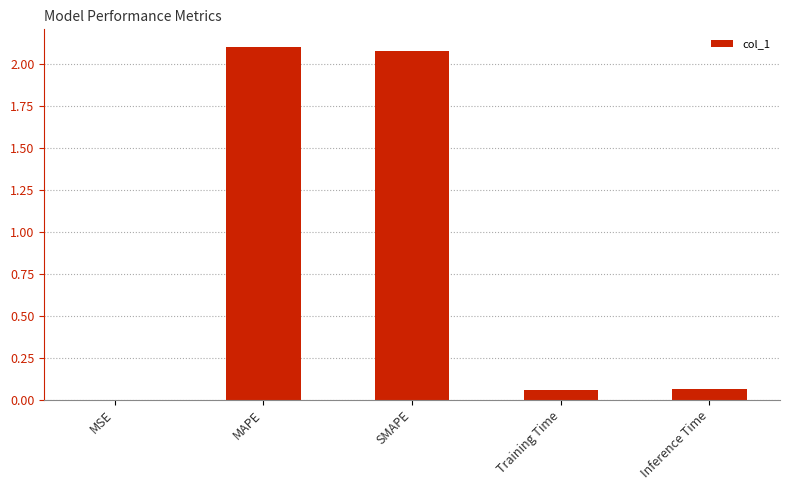

Which has a higher value, Training Time or SMAPE?

SMAPE